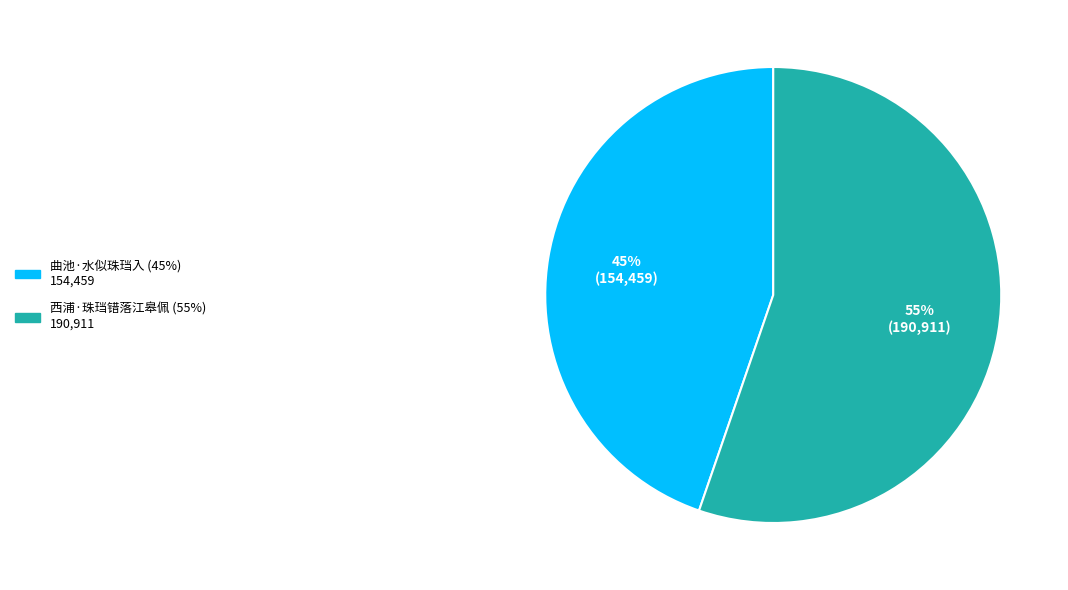

Is it true that 曲池·水似珠珰入 is 45% of the pie?

True